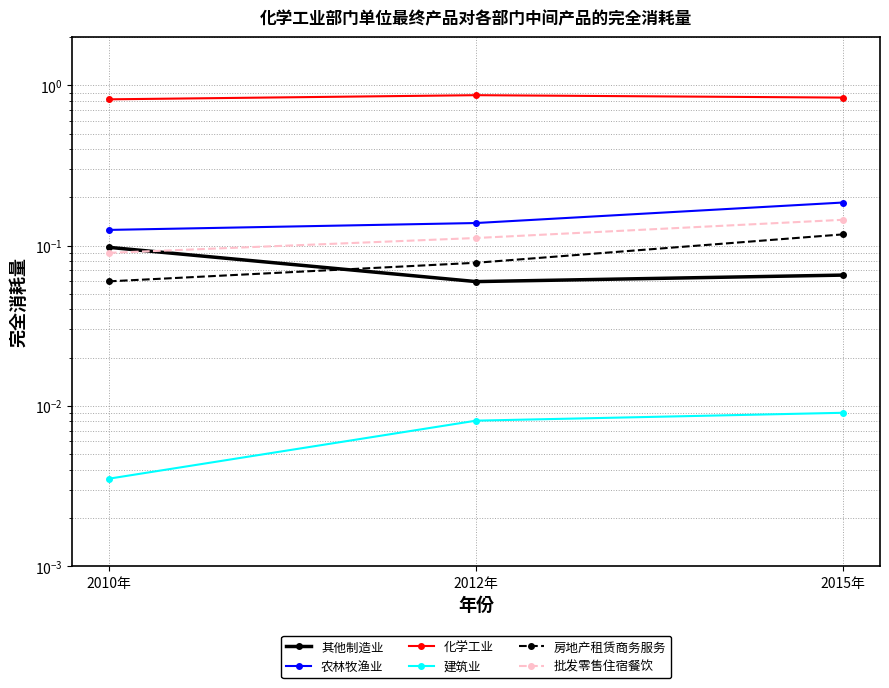

Reading left to right, list all the values displayed in this chart.

其他制造业: 0.1	0.1	0.1
农林牧渔业: 0.1	0.1	0.2
化学工业: 0.8	0.9	0.8
建筑业: 0.0	0.0	0.0
房地产租赁商务服务: 0.1	0.1	0.1
批发零售住宿餐饮: 0.1	0.1	0.1